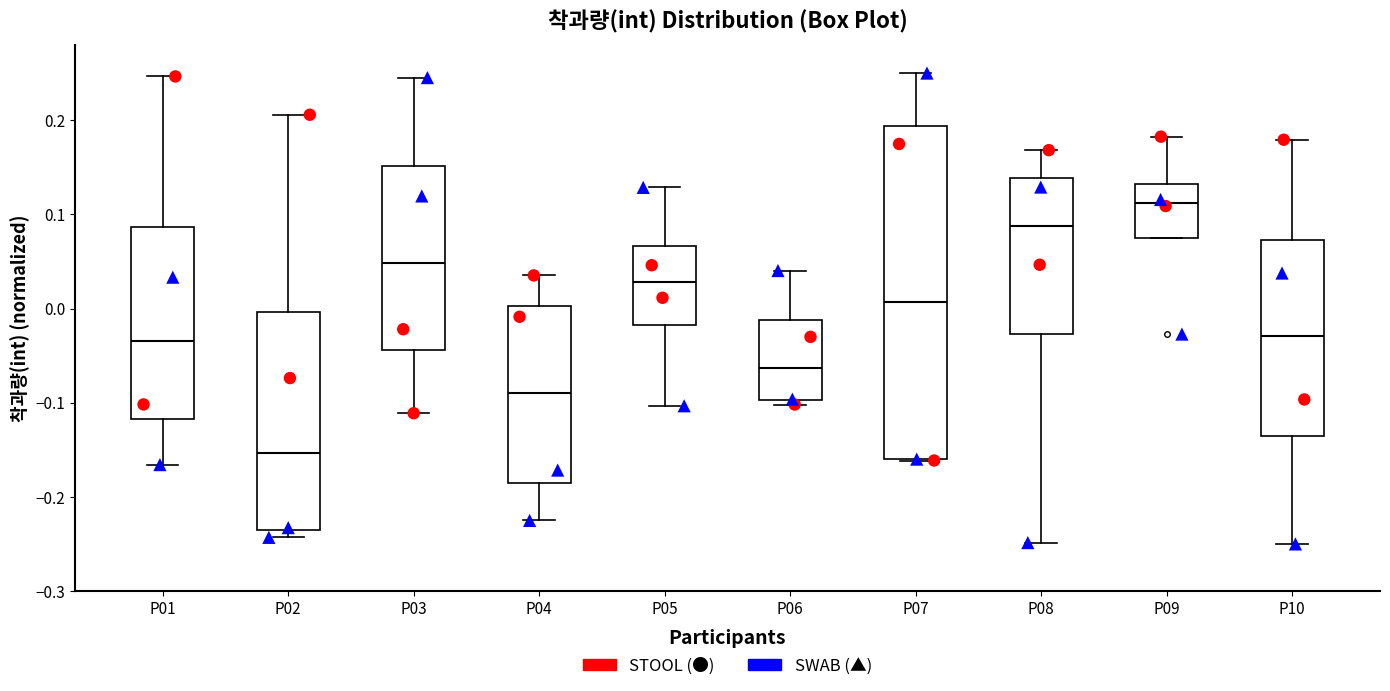

Where does the upper whisker of the box for P10 end on the y-axis? The values are not printed on the chart, so give them approximately, as read against the axis.

0.18